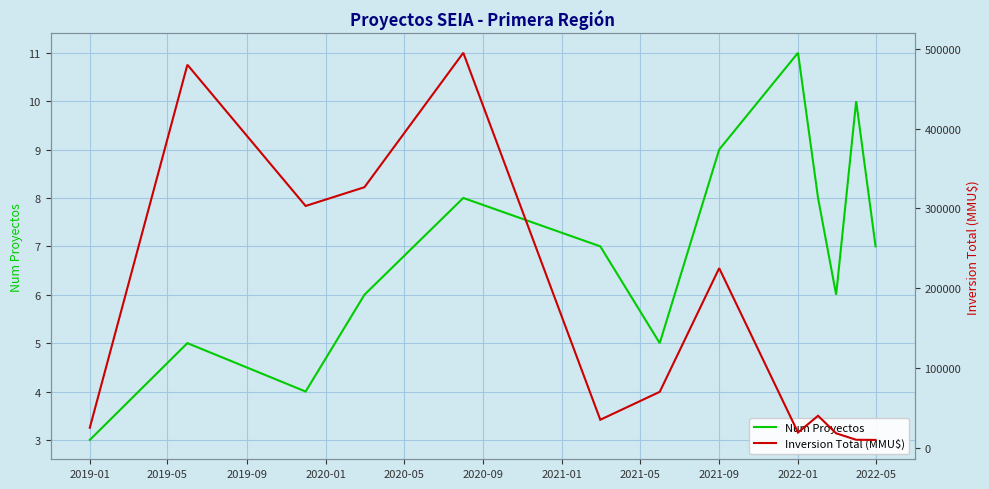

The value of Num Proyectos at 2022-05 is 11. True or false?

False